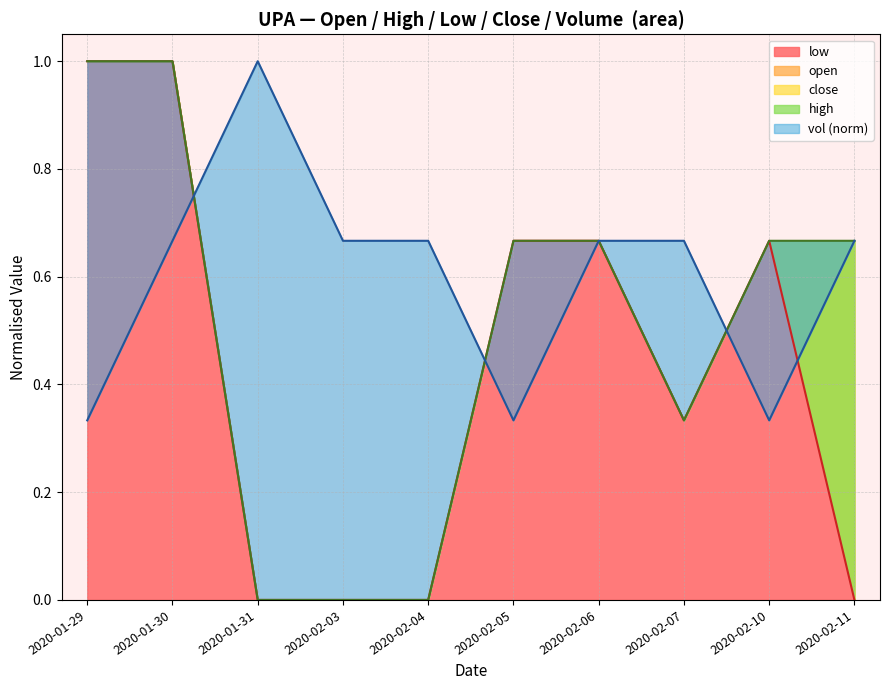

At which label does vol reach its peak?

2020-01-31